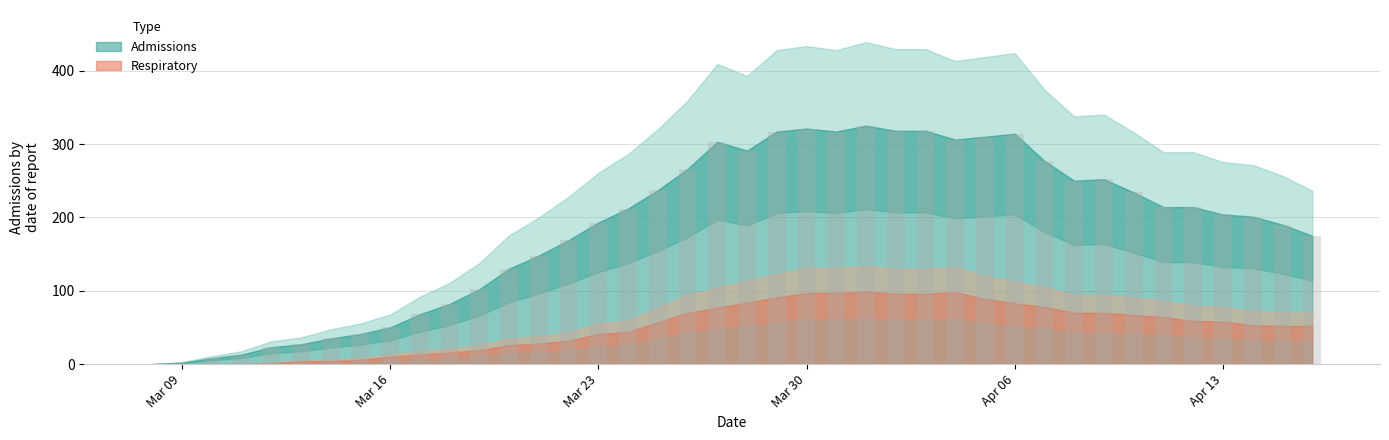

What is the greatest value displayed?

325